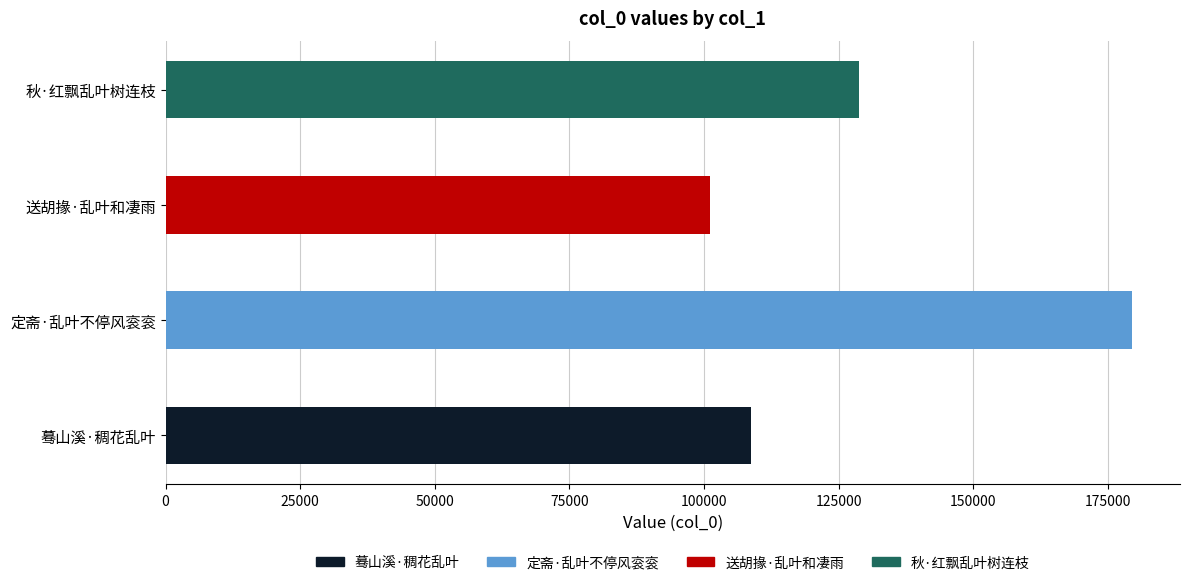

What is the value of the 2nd bar from the left?

179448